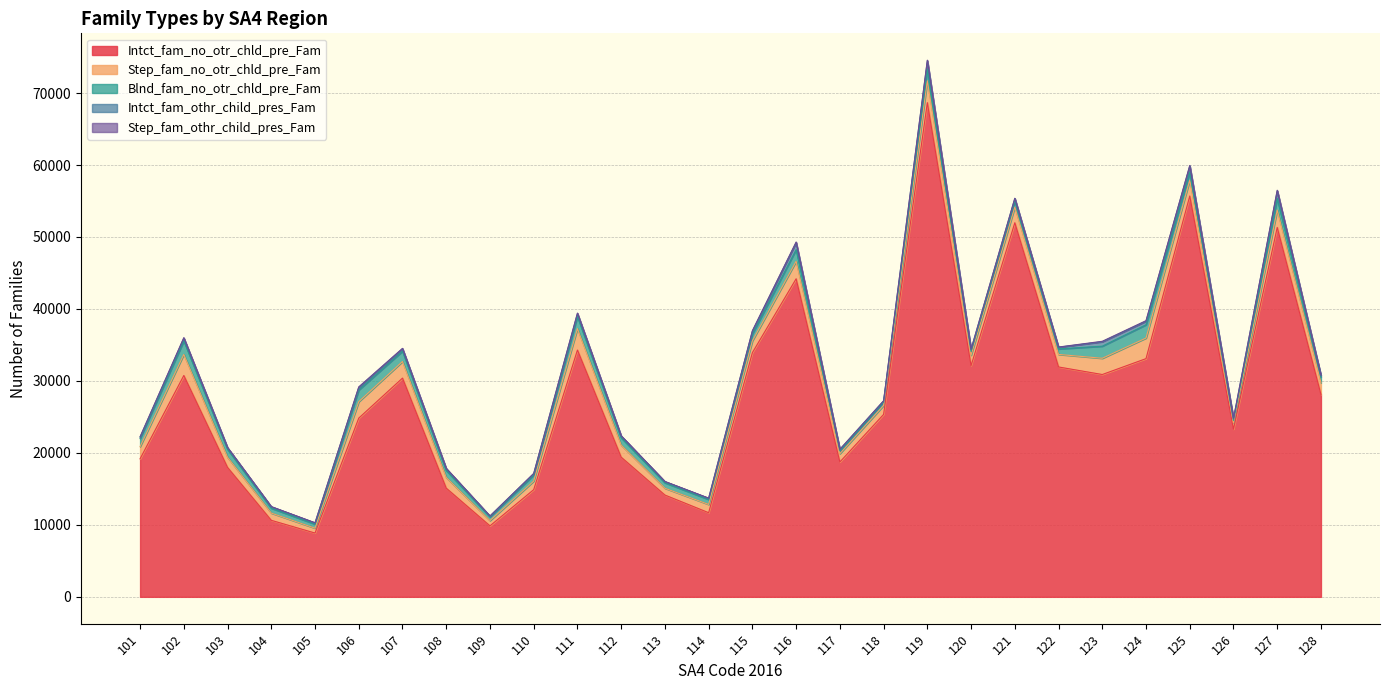

The value of Step_fam_no_otr_chld_pre_Fam at 118 is 1243. True or false?

True